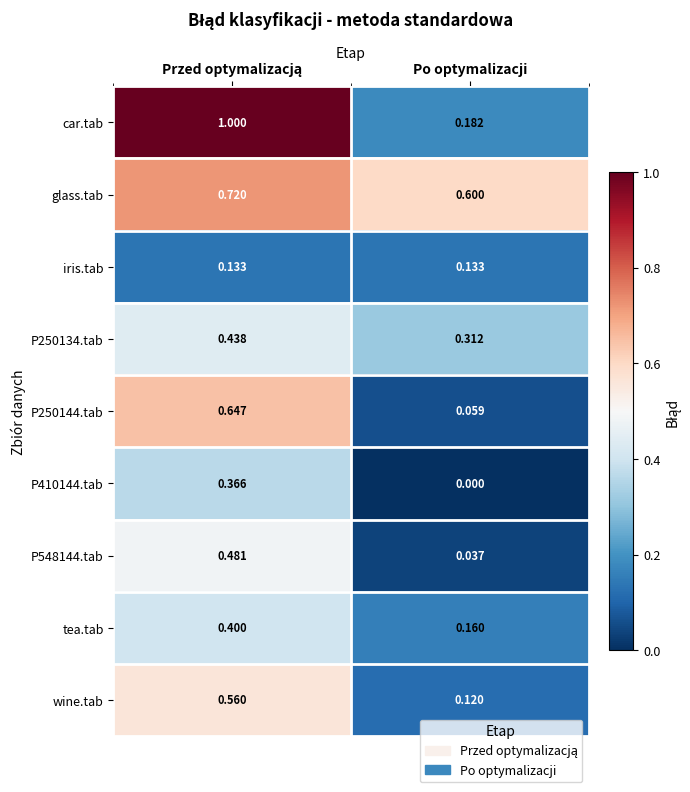

Which series has the largest total across all categories?

glass.tab